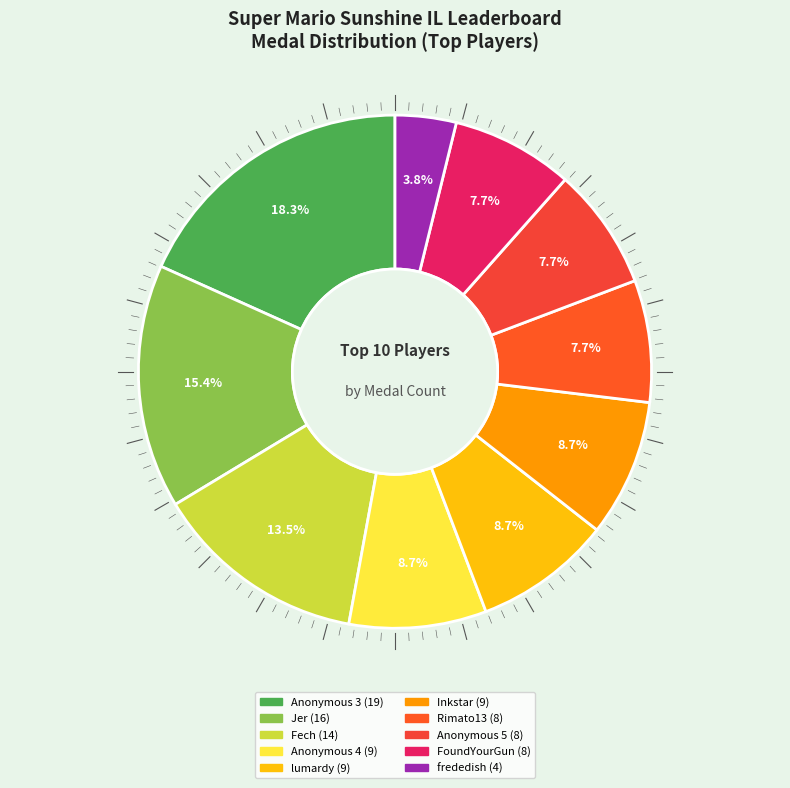

Count the number of slices in the pie.

10